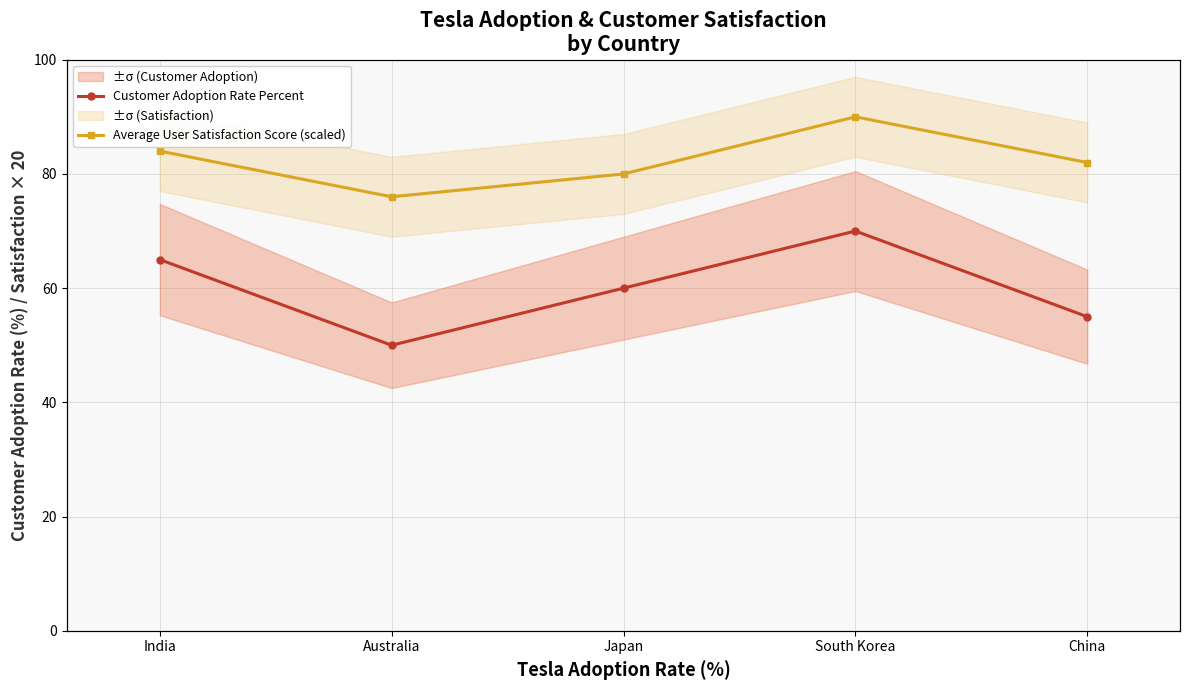

Between India and Australia, which is larger?

India